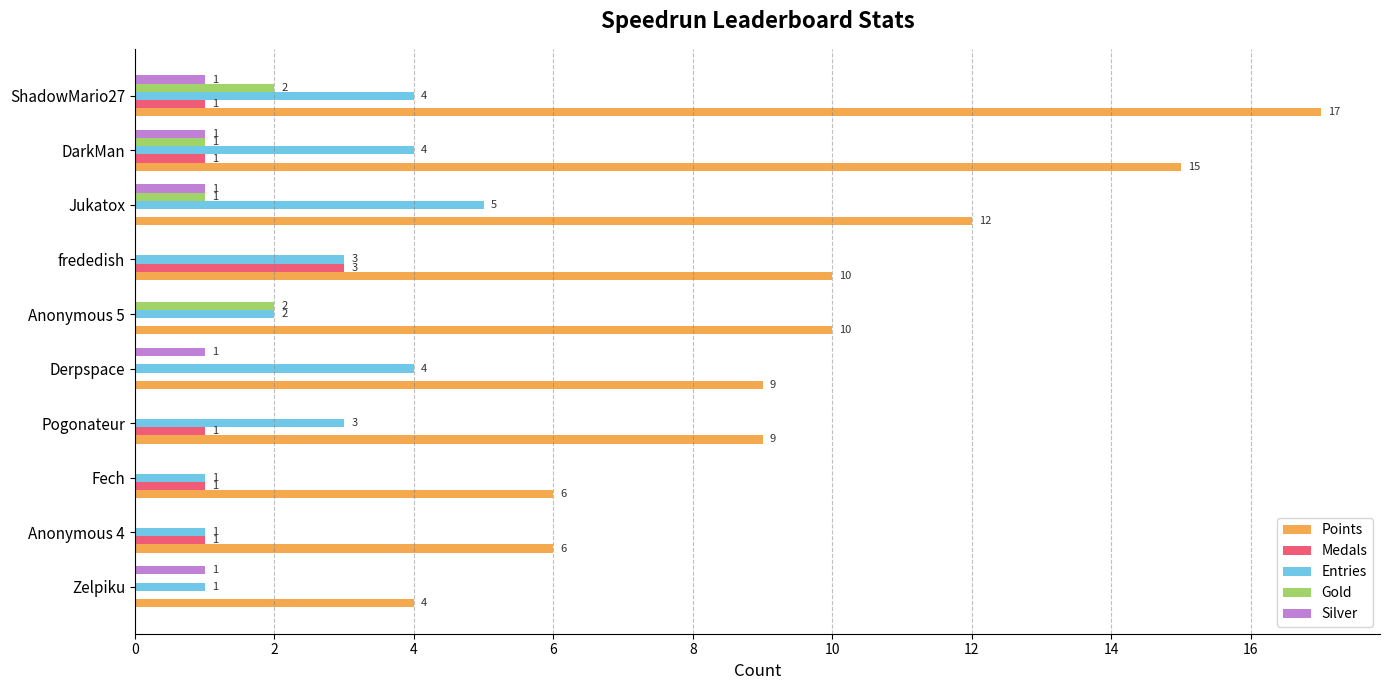

Is it true that Medals equals 2 at frededish?

False